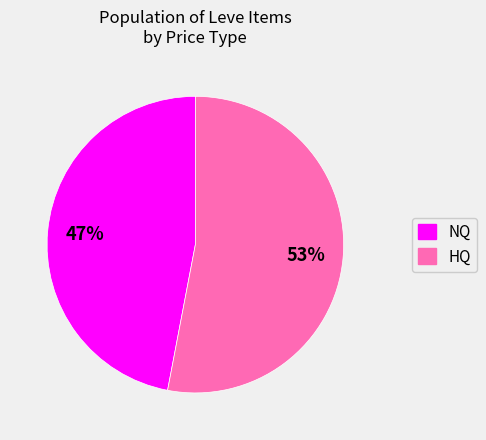

Is there any slice that represents more than half of the pie?

Yes